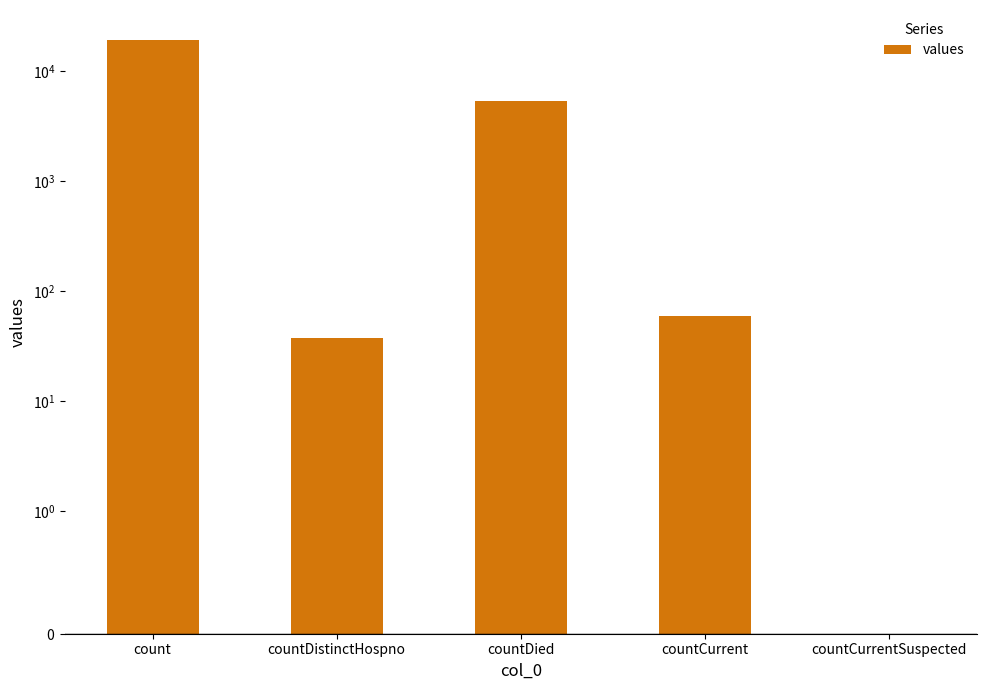

Reading left to right, transcribe all the data shown in this chart.

19420	38	5357	60	0